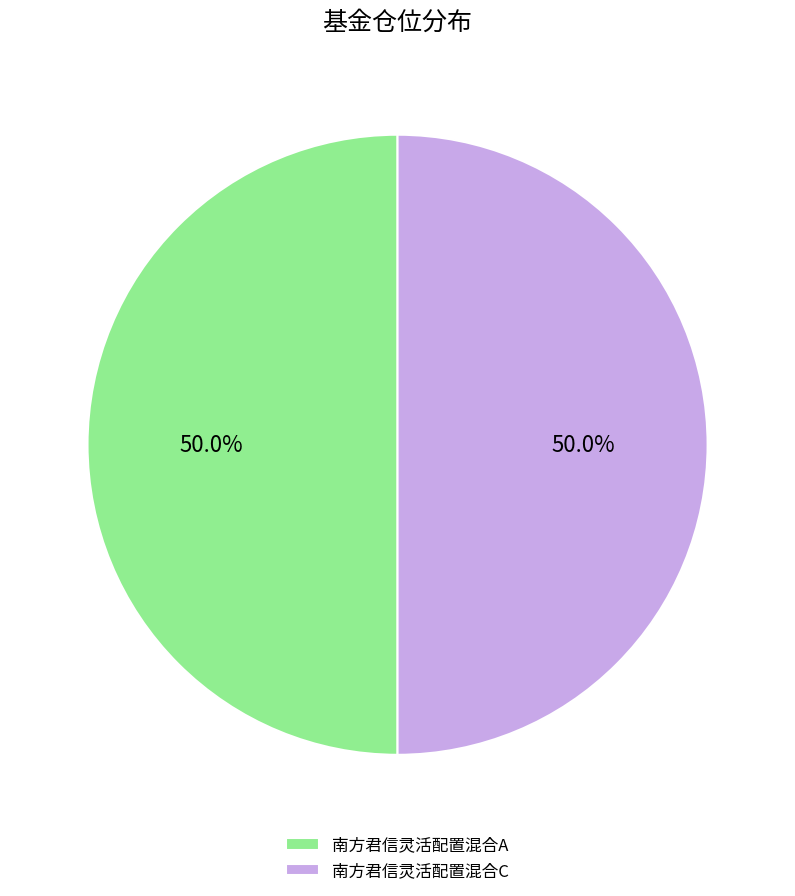

Count the number of slices in the pie.

2